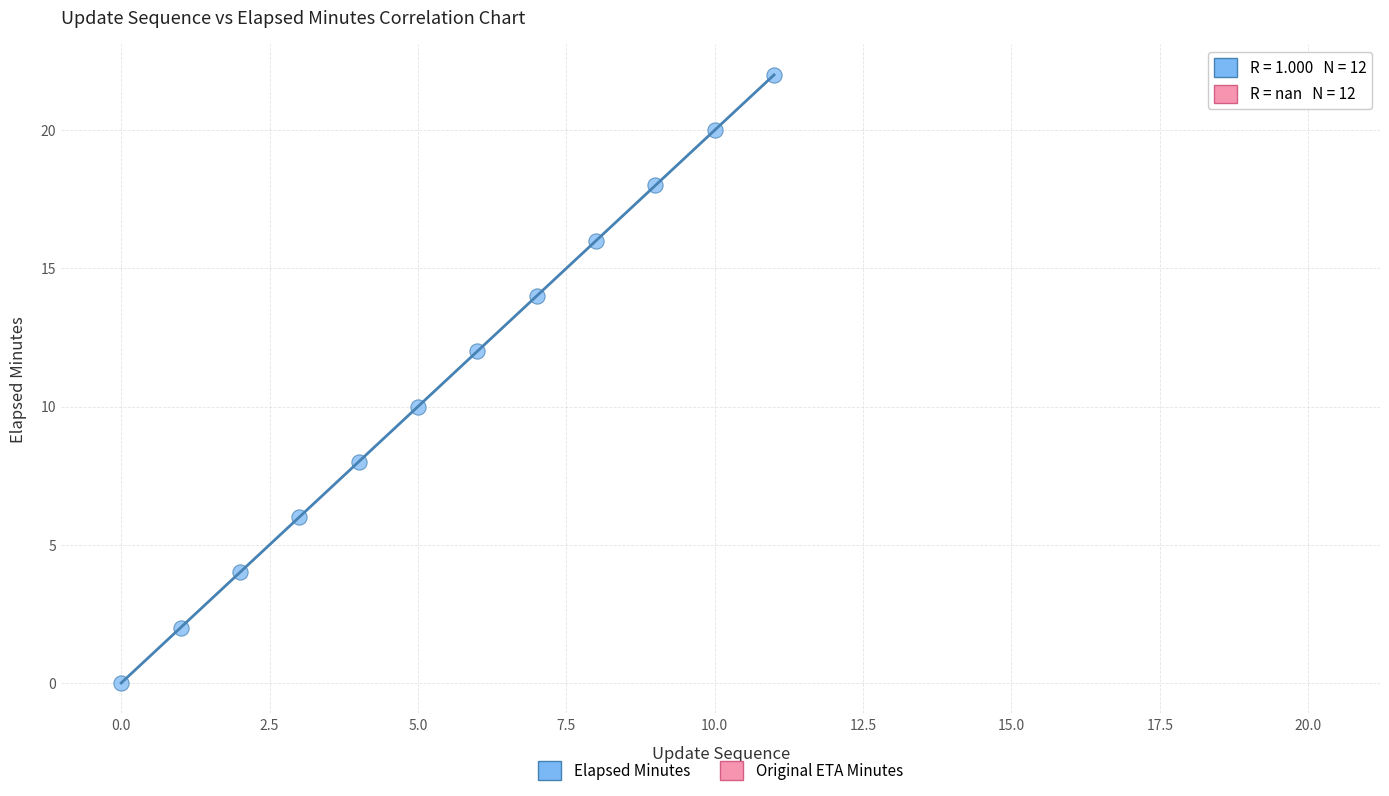

Which series reaches the minimum Y coordinate?

Elapsed Minutes